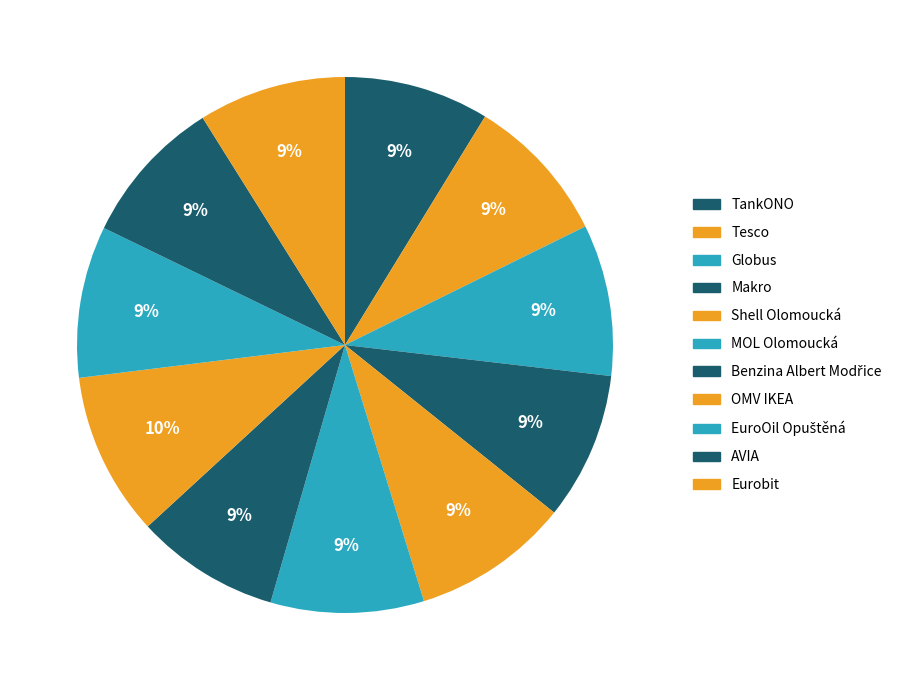

True or false: Tesco accounts for 9% of the total.

True